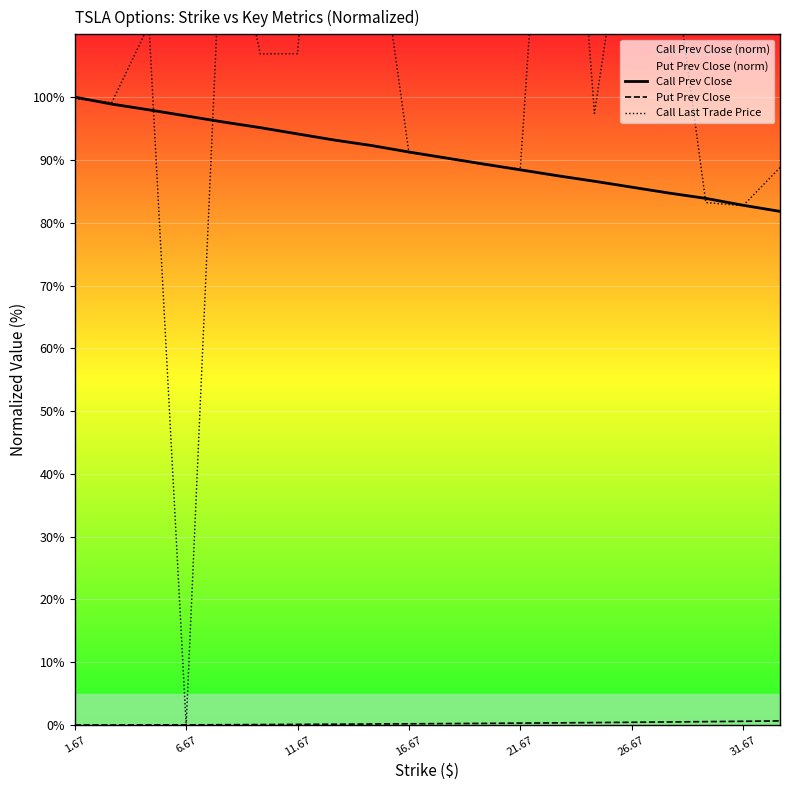

What is the maximum value for Call Prev Close?

100.0